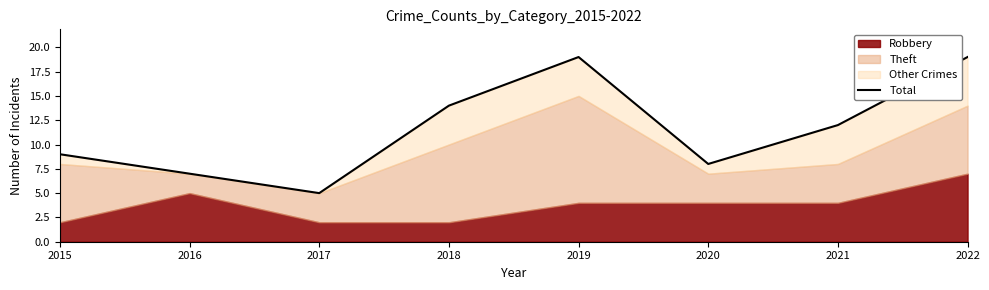

Rank the categories by value from highest to lowest.

2019, 2022, 2018, 2021, 2015, 2020, 2016, 2017